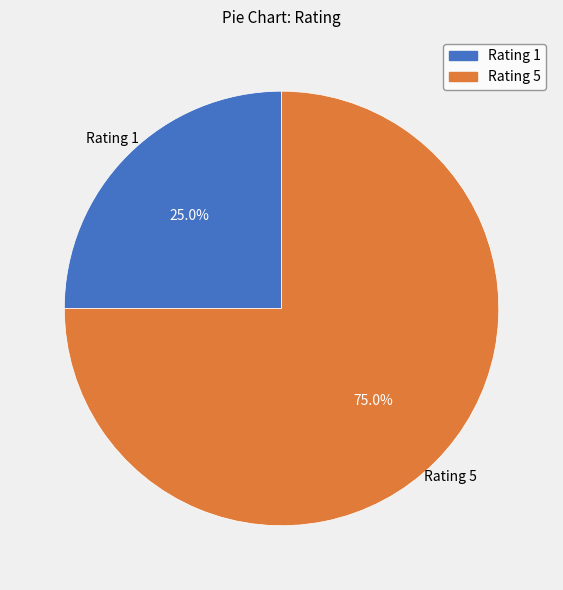

Is there a majority slice in this chart?

Yes